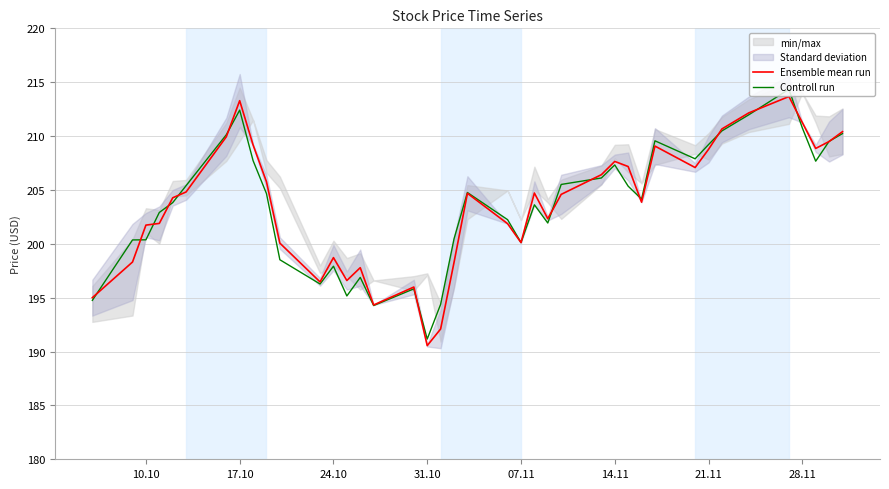

The value of Controll run at 21.11 is 126.0. True or false?

False